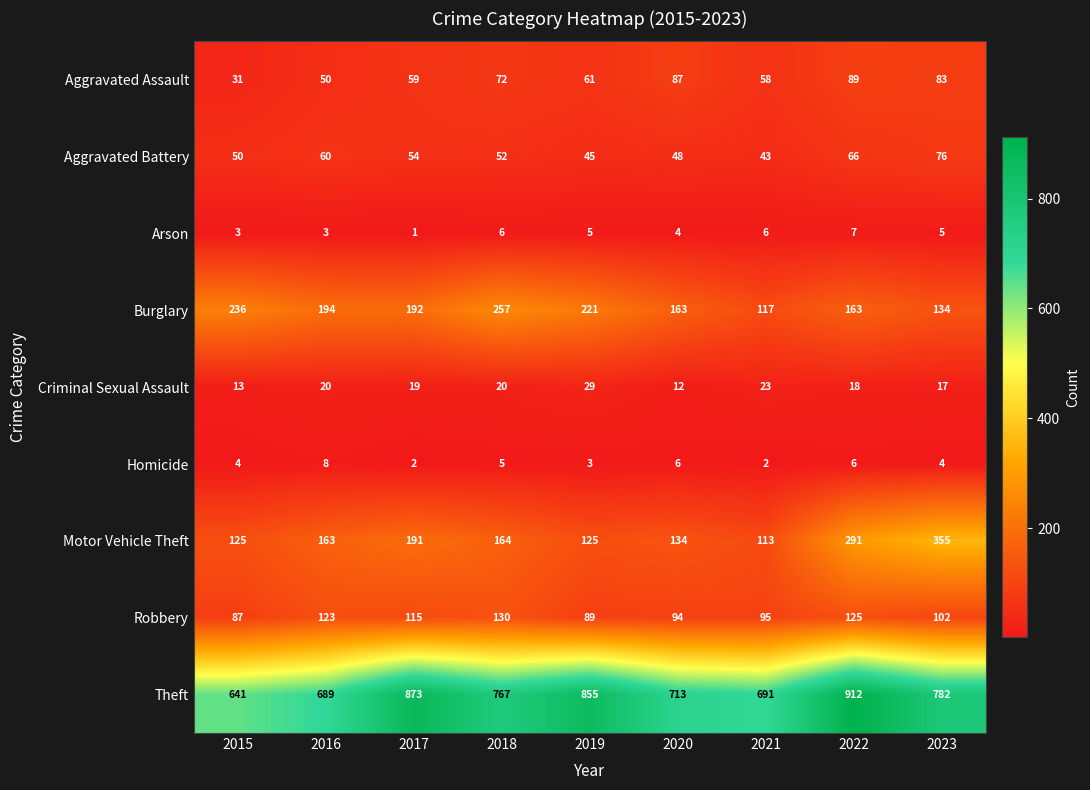

Which label corresponds to the largest value in the chart?

2022